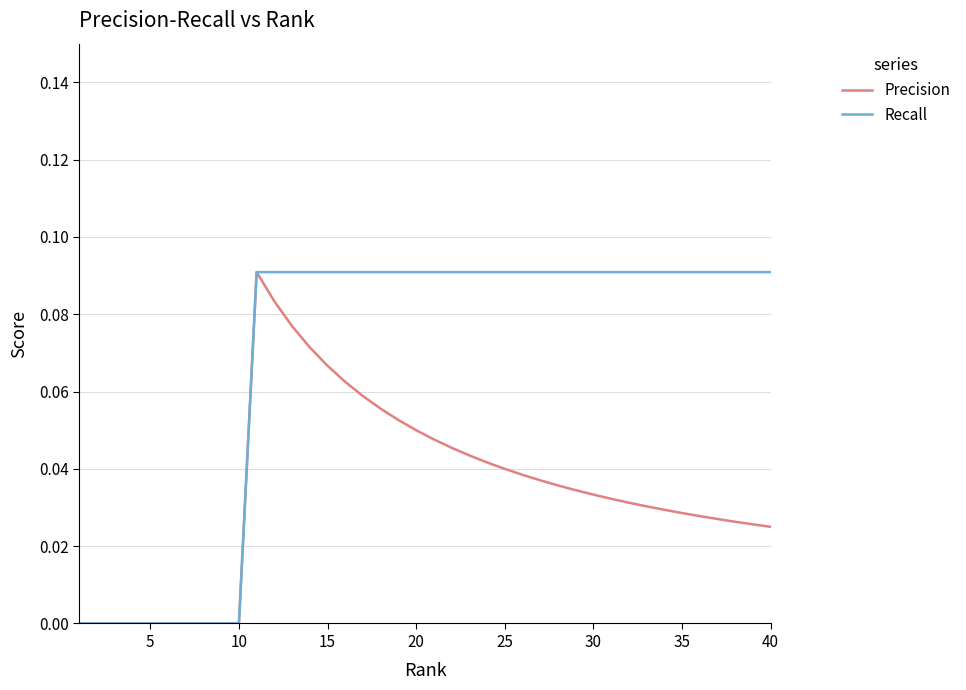

Count the Recall values in the range 0 to 1.

40